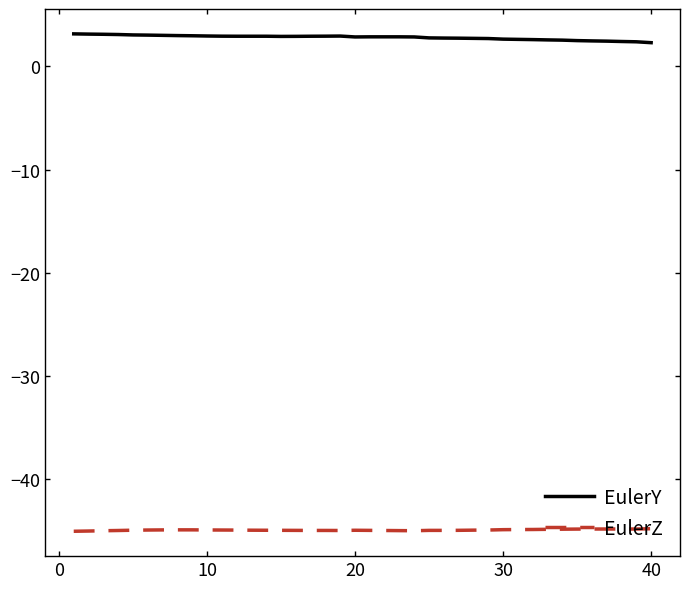

What is the difference between the second highest and minimum values in the EulerY series?

0.8